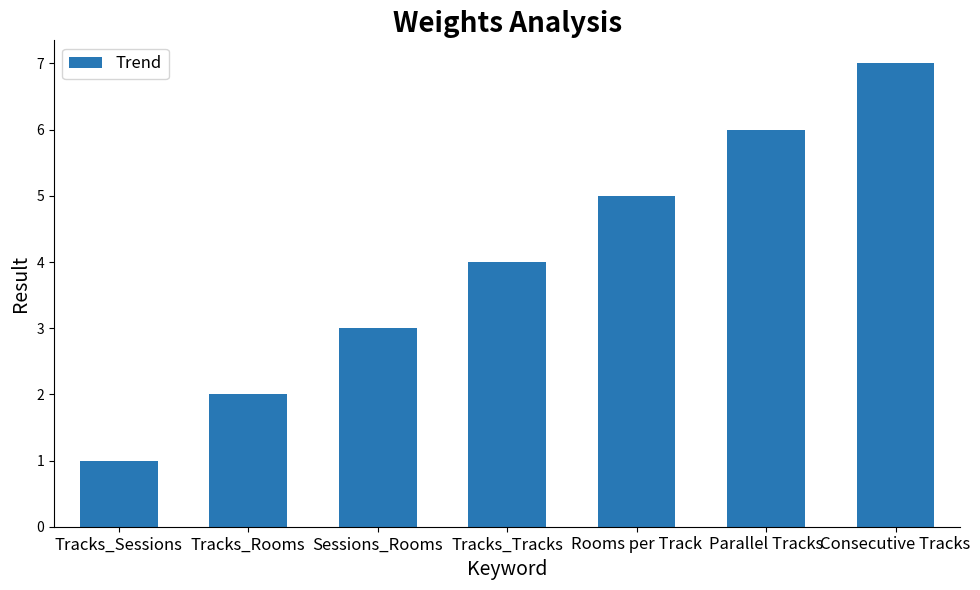

Which category has the highest value across all series?

Consecutive Tracks